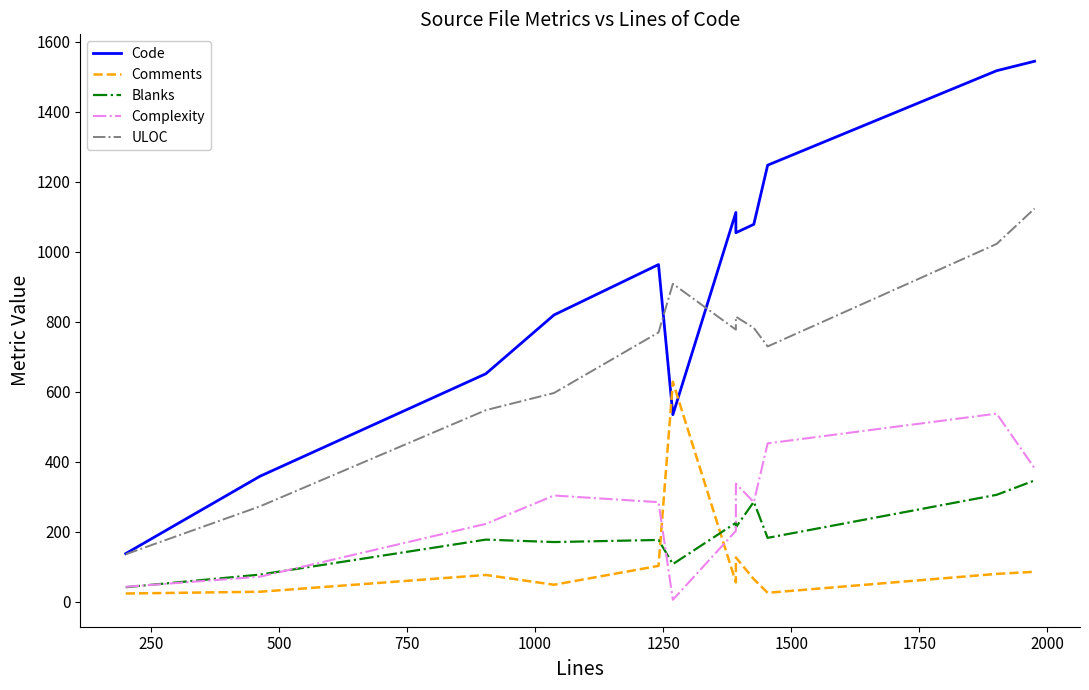

What is the value of the Complexity point at the 3rd from the left?

222